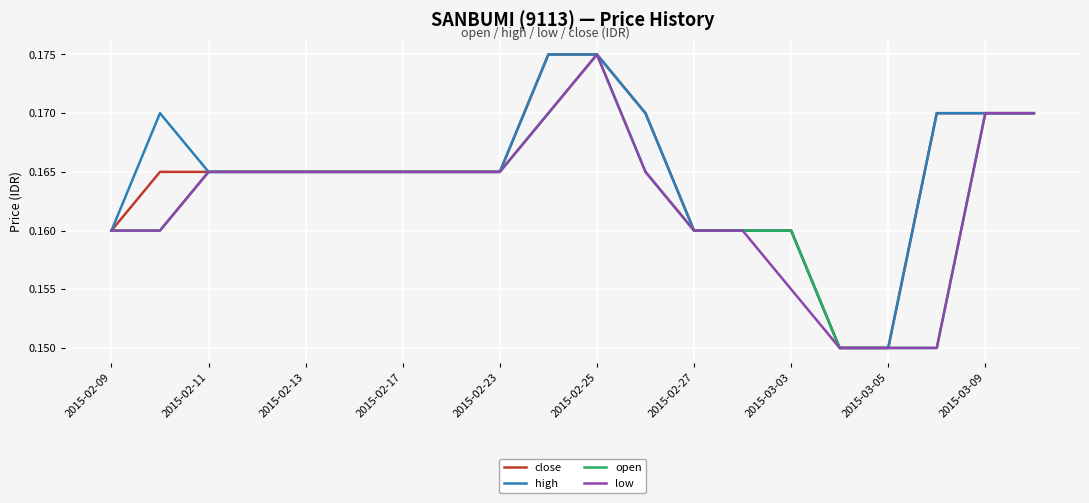

In low, how many points are higher than both neighbors (excluding endpoints)?

1